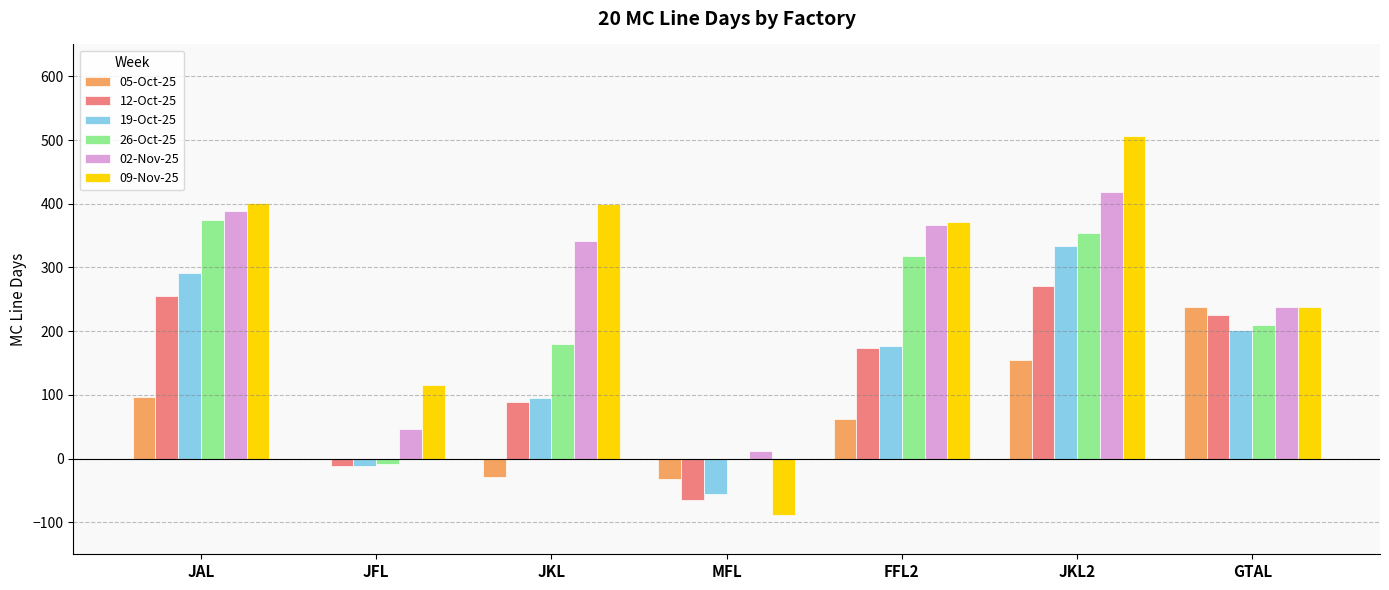

Which series has the largest total across all categories?

09-Nov-25